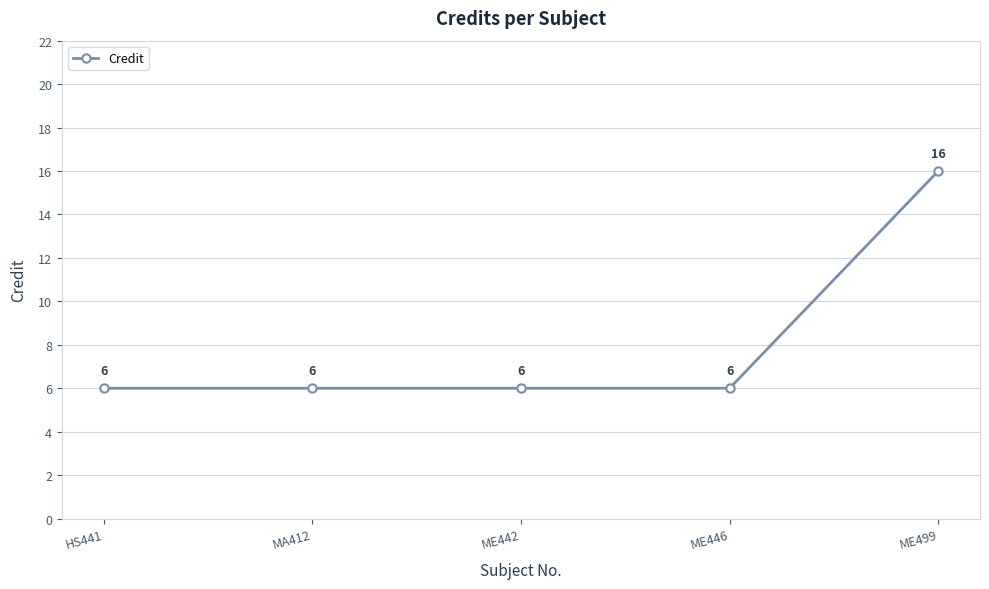

The value at ME446 is 6. True or false?

True